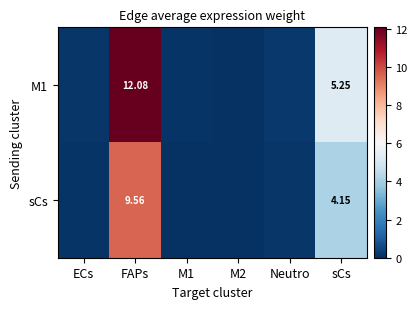

What is the highest value of the M1 series?

12.1